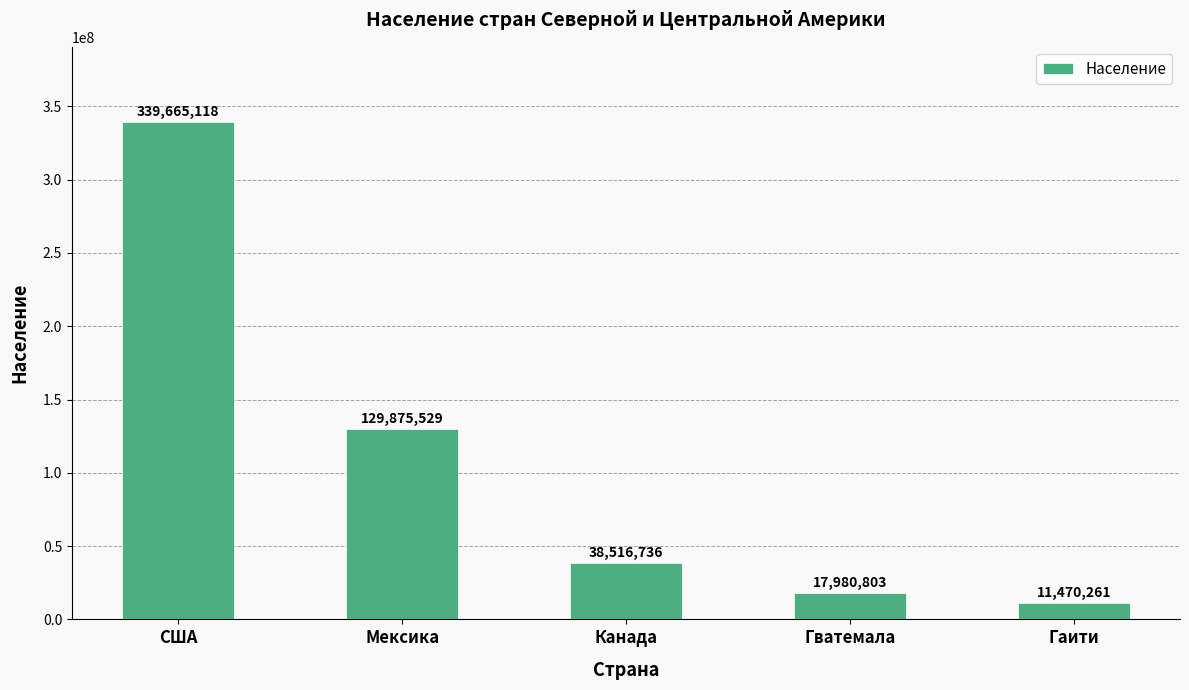

The value at Гватемала is 17980803. True or false?

True